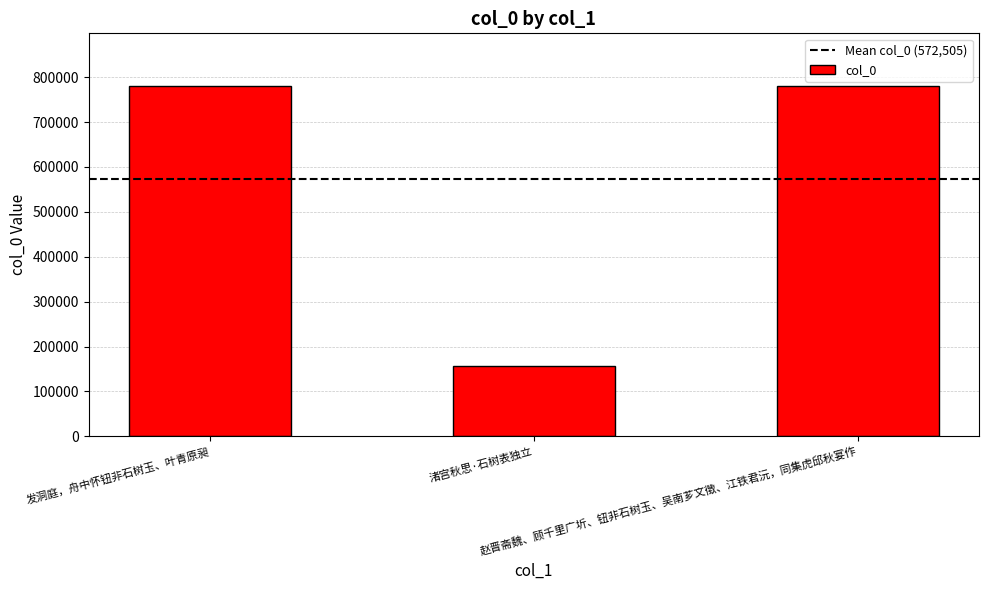

What is the difference between the maximum and second lowest values?

14